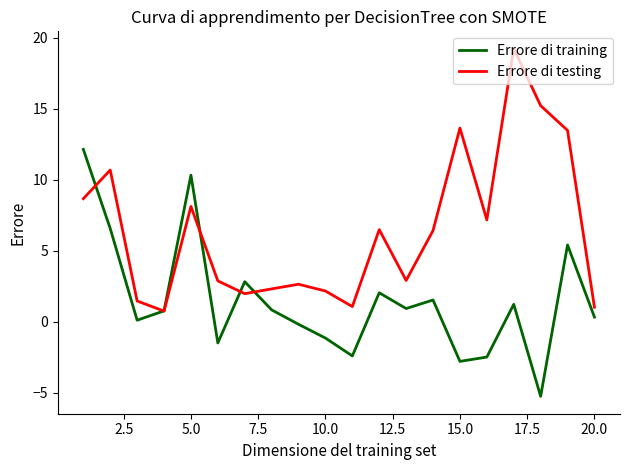

What is the average value of the Errore di training series?

1.5